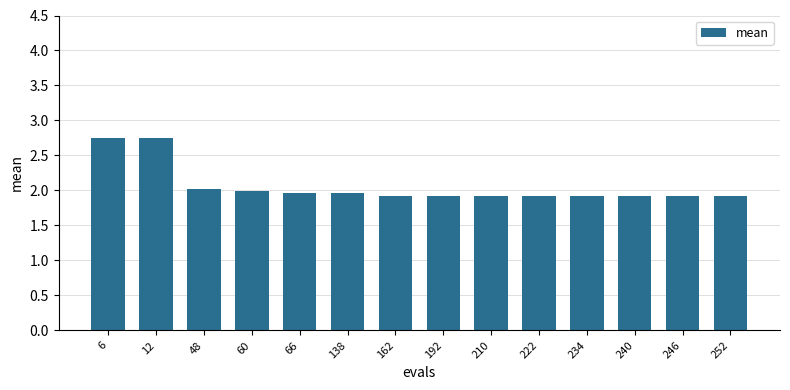

Which has a higher value, 66 or 12?

12